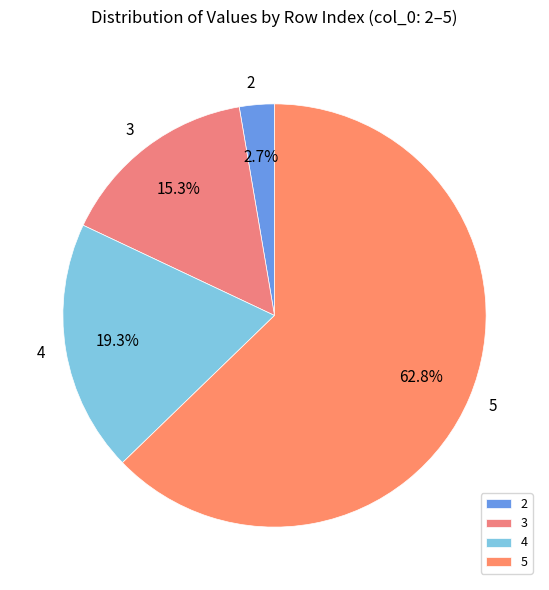

Which slice represents more than half of the pie?

5